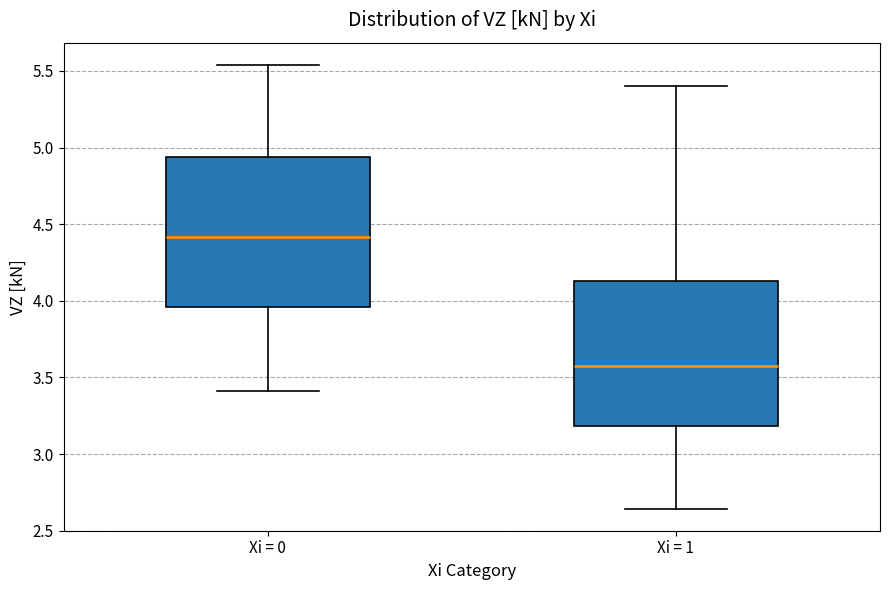

Reading left to right, read every box against the y-axis: the position of its median line, the range the box covers, and the ends of its whiskers. The values are not printed on the chart, so give them approximately, as read against the axis.

Xi = 0: median 4.40, box 3.95 to 4.95, whiskers 3.40 to 5.55
Xi = 1: median 3.55, box 3.20 to 4.15, whiskers 2.65 to 5.40